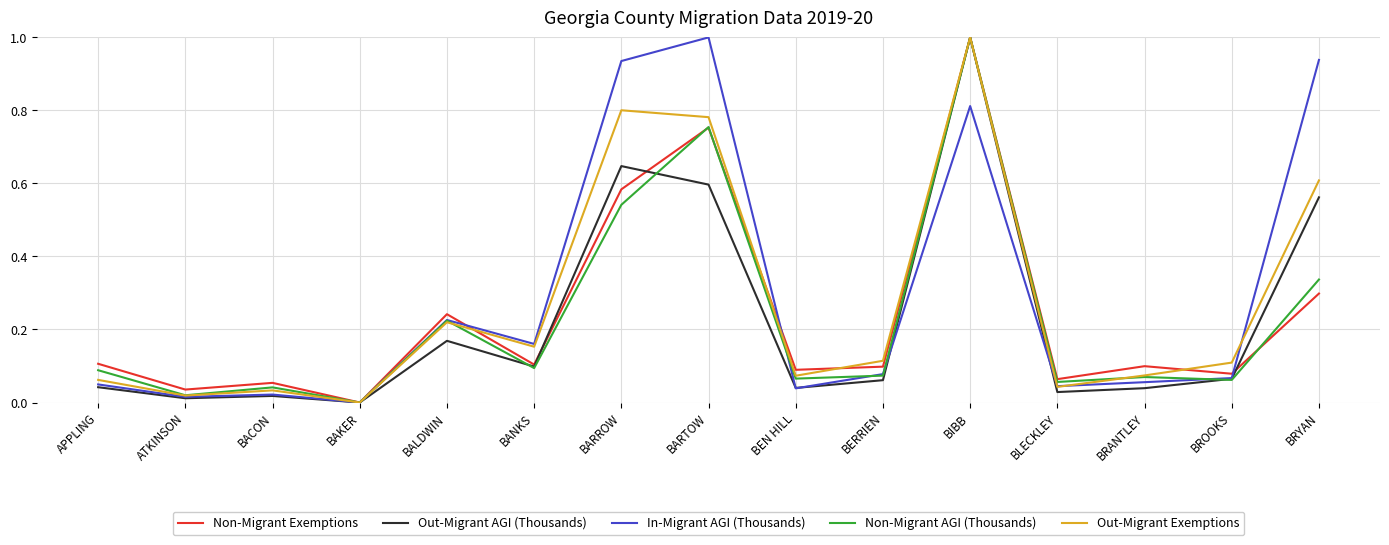

At which category is the sum across all series the highest?

BIBB